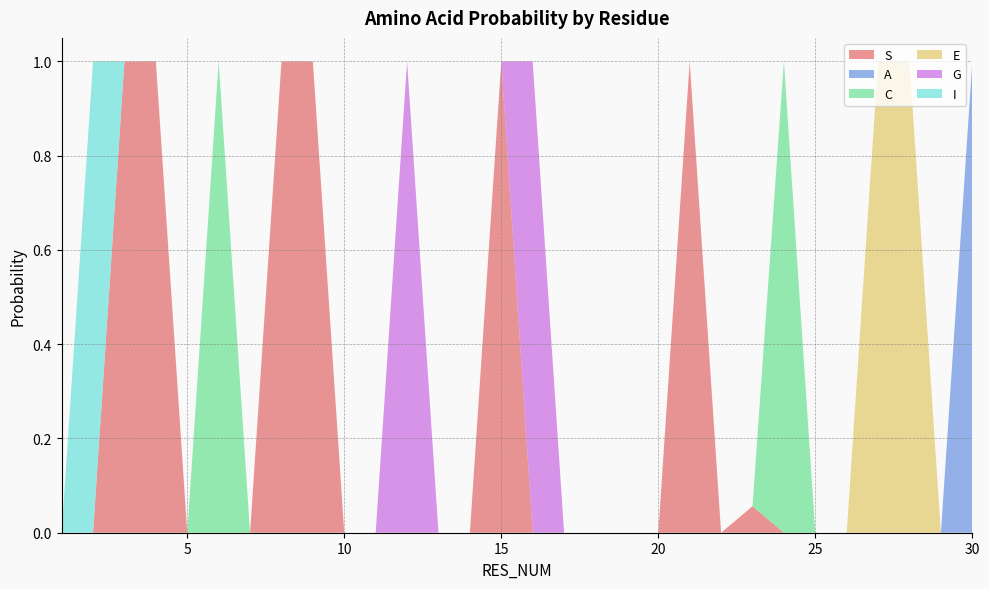

Reading left to right, transcribe all the data shown in this chart.

S: 0.0	0.0	1.0	1.0	0.0	0.0	0.0	1.0	1.0	0.0	0.0	0.0	0.0	0.0	1.0	0.0	0.0	0.0	0.0	0.0	1.0	0.0	0.1	0.0	0.0	0.0	0.0	0.0	0.0	0.0
A: 0.0	0.0	0.0	0.0	0.0	0.0	0.0	0.0	0.0	0.0	0.0	0.0	0.0	0.0	0.0	0.0	0.0	0.0	0.0	0.0	0.0	0.0	0.0	0.0	0.0	0.0	0.0	0.0	0.0	1.0
C: 0.0	0.0	0.0	0.0	0.0	1.0	0.0	0.0	0.0	0.0	0.0	0.0	0.0	0.0	0.0	0.0	0.0	0.0	0.0	0.0	0.0	0.0	0.0	1.0	0.0	0.0	0.0	0.0	0.0	0.0
E: 0.0	0.0	0.0	0.0	0.0	0.0	0.0	0.0	0.0	0.0	0.0	0.0	0.0	0.0	0.0	0.0	0.0	0.0	0.0	0.0	0.0	0.0	0.0	0.0	0.0	0.0	1.0	1.0	0.0	0.0
G: 0.0	0.0	0.0	0.0	0.0	0.0	0.0	0.0	0.0	0.0	0.0	1.0	0.0	0.0	0.0	1.0	0.0	0.0	0.0	0.0	0.0	0.0	0.0	0.0	0.0	0.0	0.0	0.0	0.0	0.0
I: 0.0	1.0	0.0	0.0	0.0	0.0	0.0	0.0	0.0	0.0	0.0	0.0	0.0	0.0	0.0	0.0	0.0	0.0	0.0	0.0	0.0	0.0	0.0	0.0	0.0	0.0	0.0	0.0	0.0	0.0